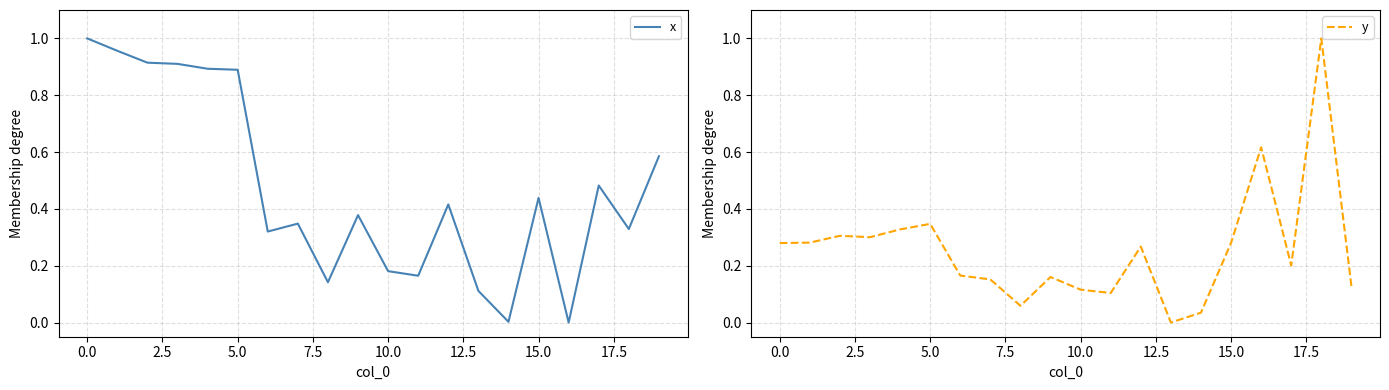

What is the label of the 19th point from the left?

18